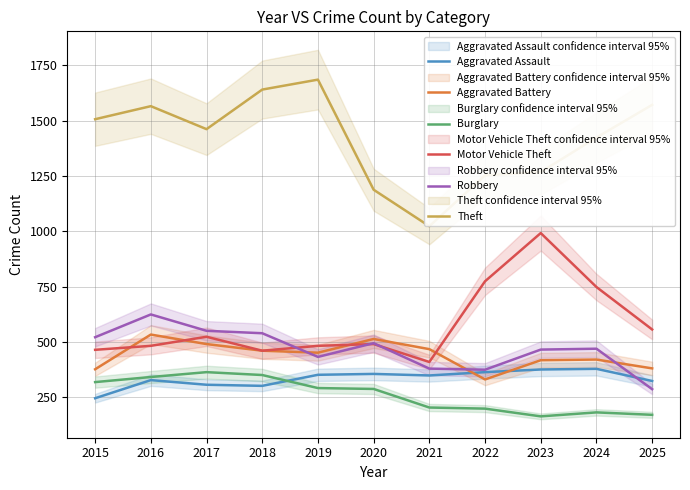

The value of Aggravated Assault at 2016 is 447. True or false?

False